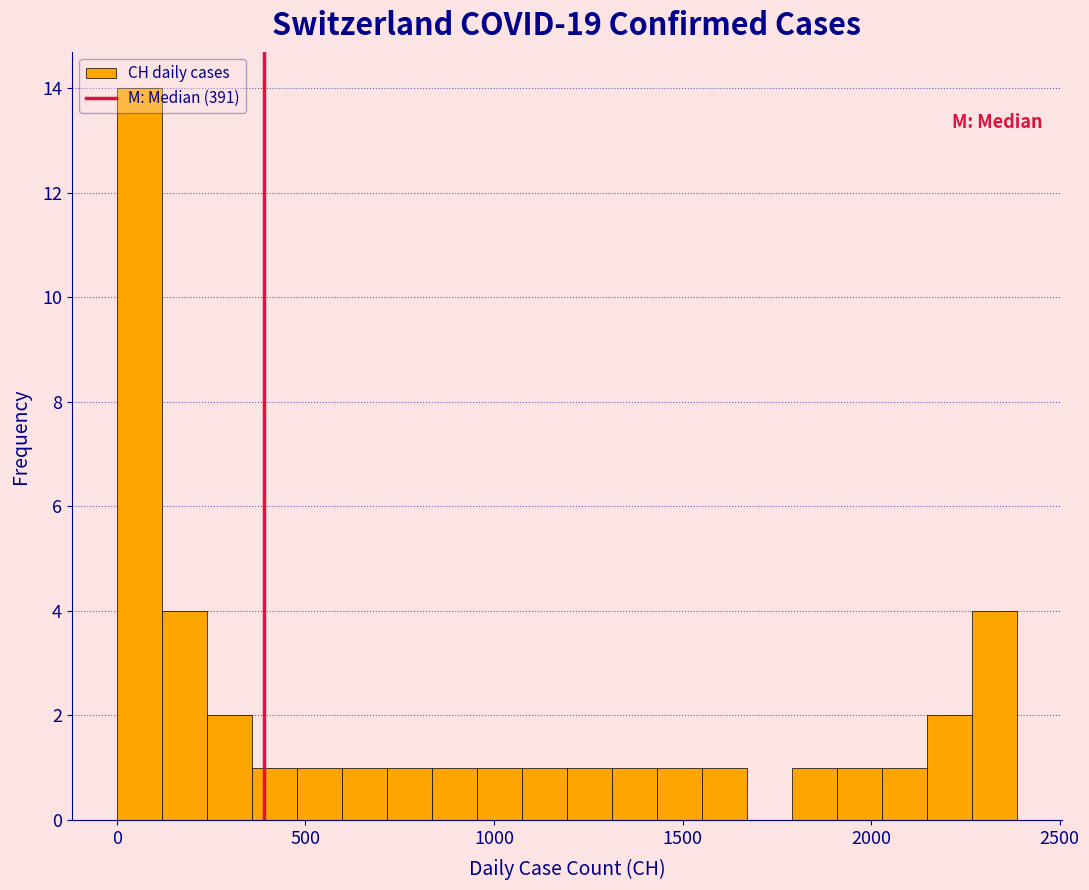

Around what value on the x-axis is the tallest bar? Give the approximate position of its centre, as read against the axis.

50